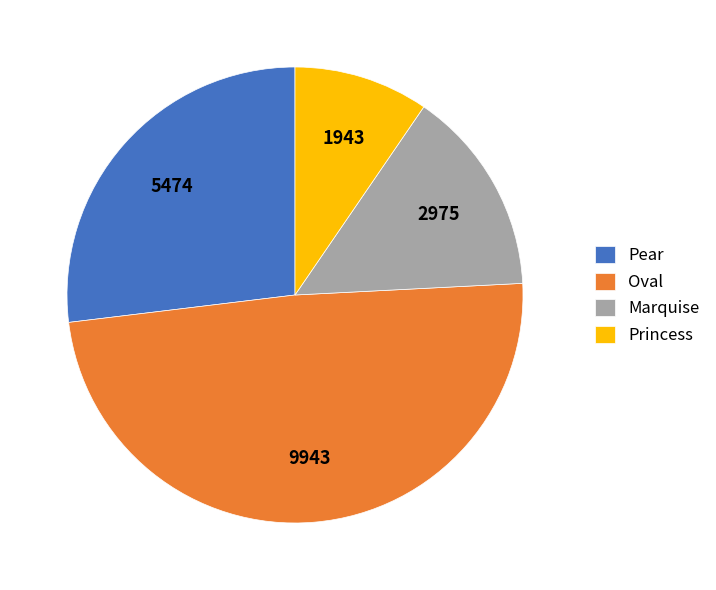

What is the smallest slice in the pie chart?

Princess